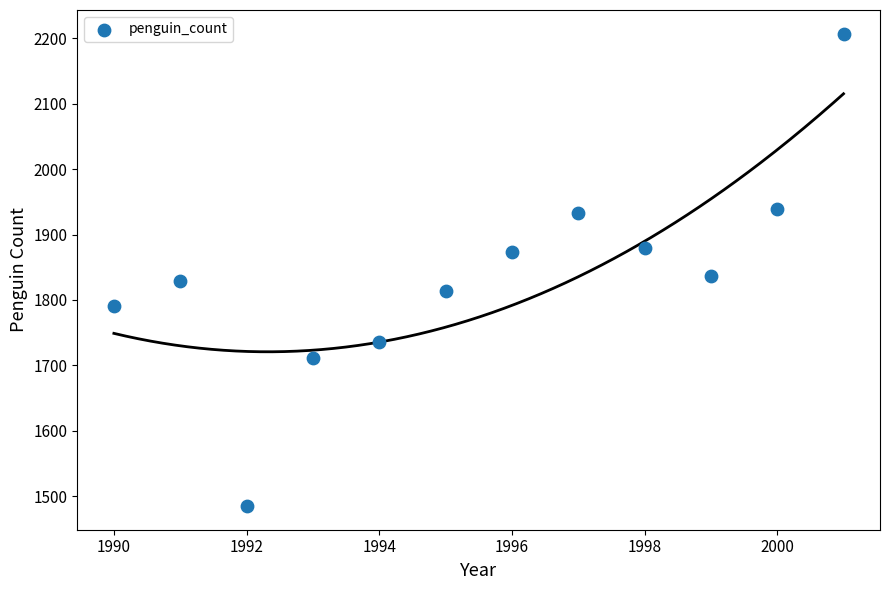

What is the average Y value?

1836